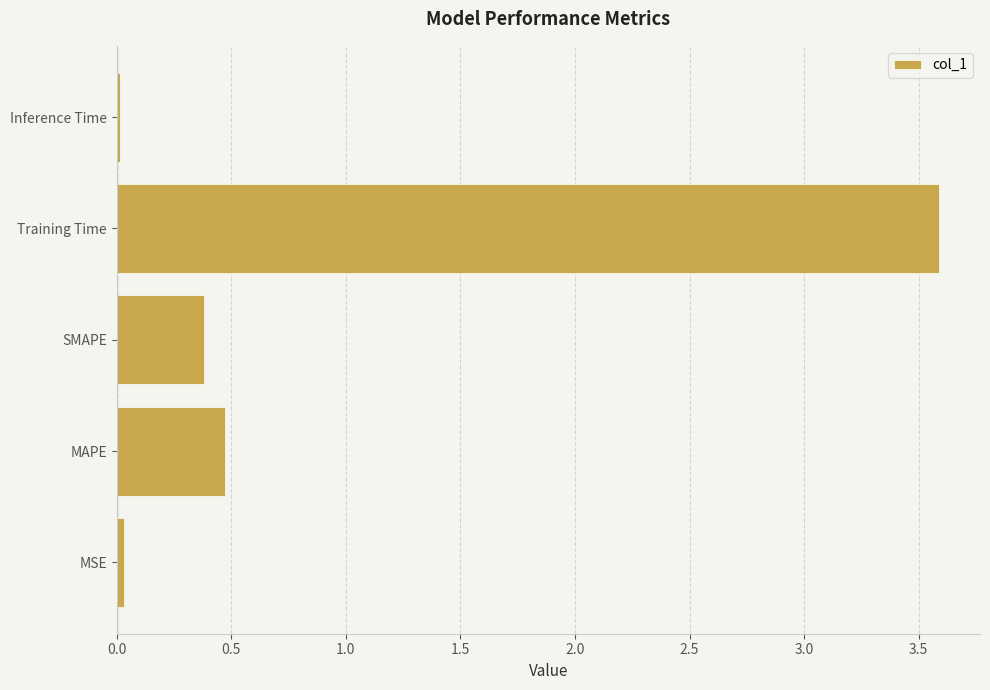

The value at MSE is 0.0. True or false?

True